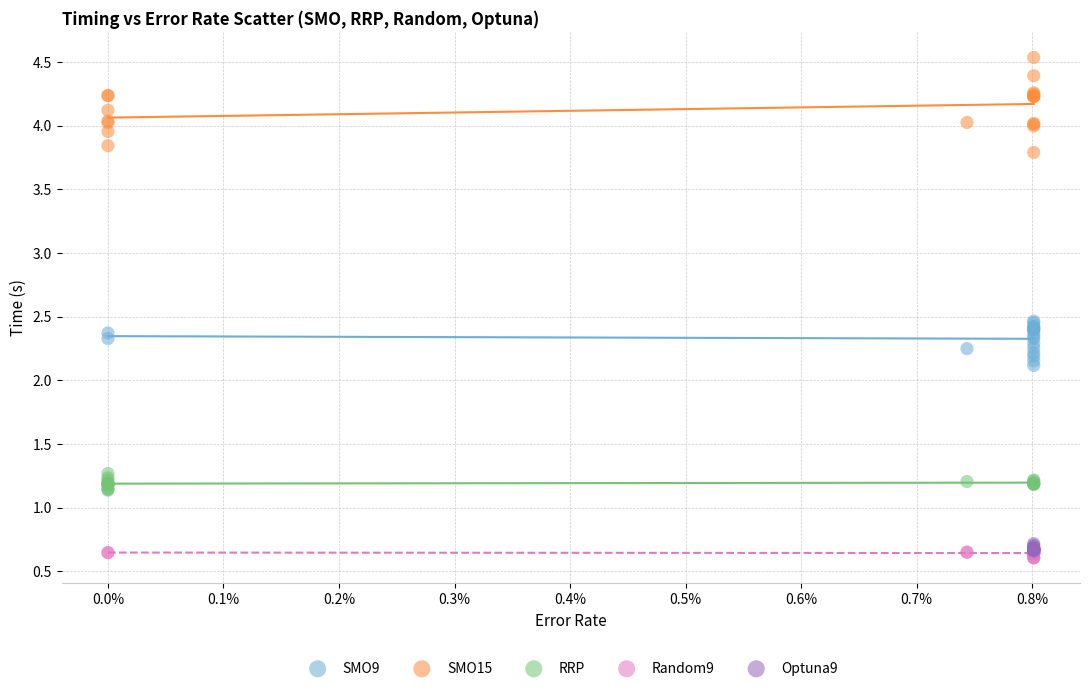

Which series contains the highest Y value?

SMO15